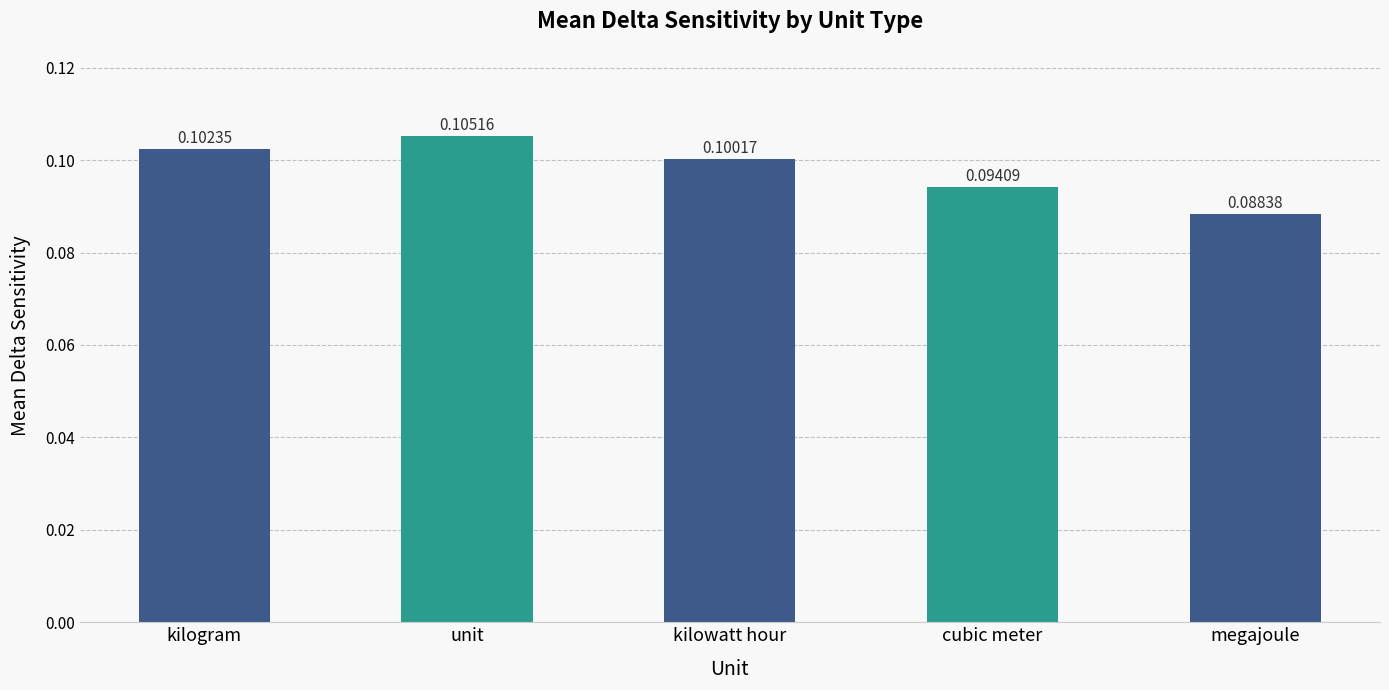

At which label is the value closest to 0?

megajoule